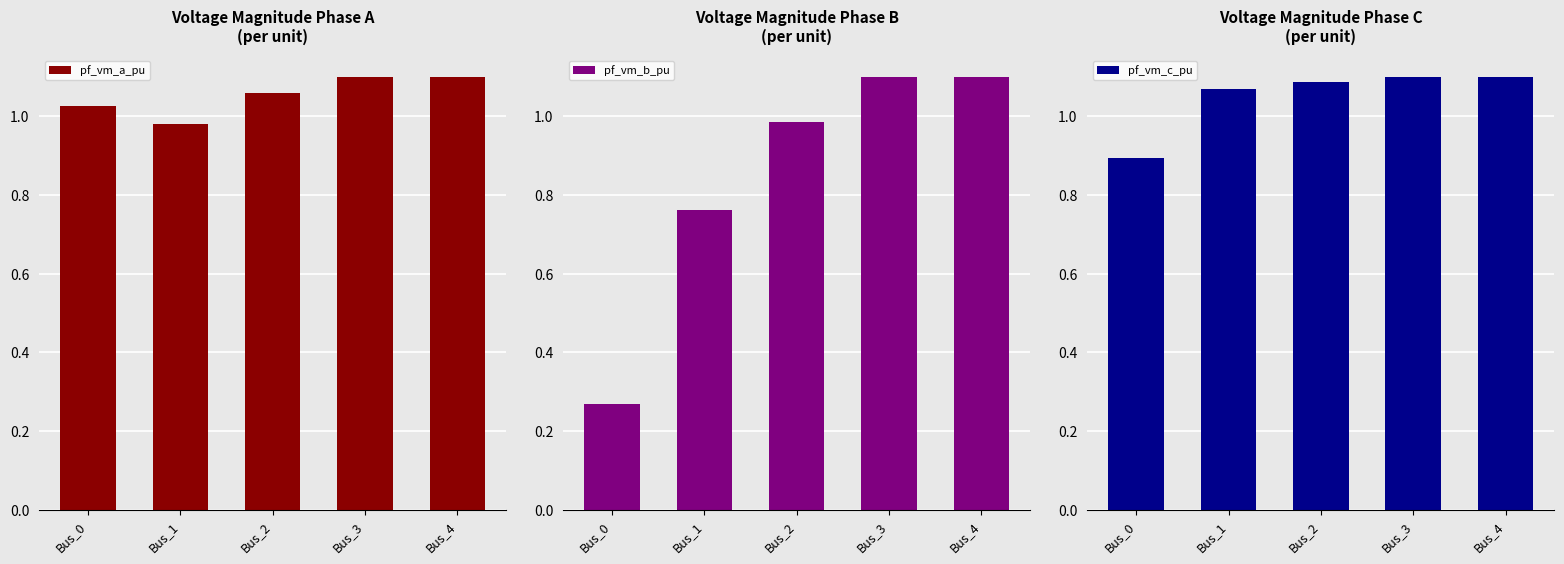

True or false: pf_vm_a_pu has a value of 1.0 at Bus_1.

True